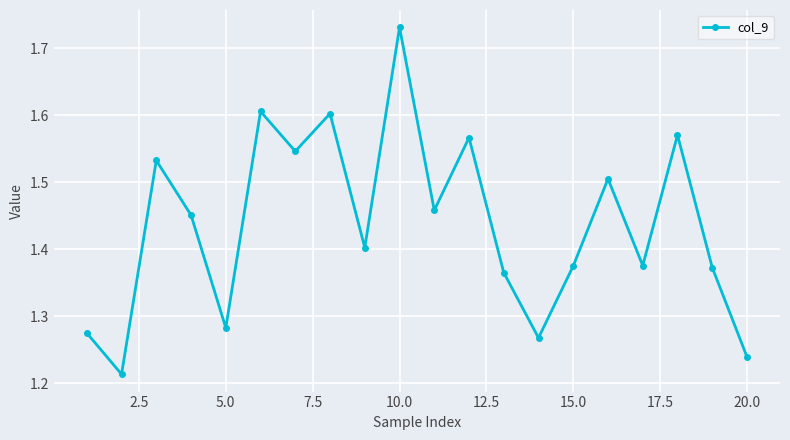

Count the values in the range 1 to 2.

20